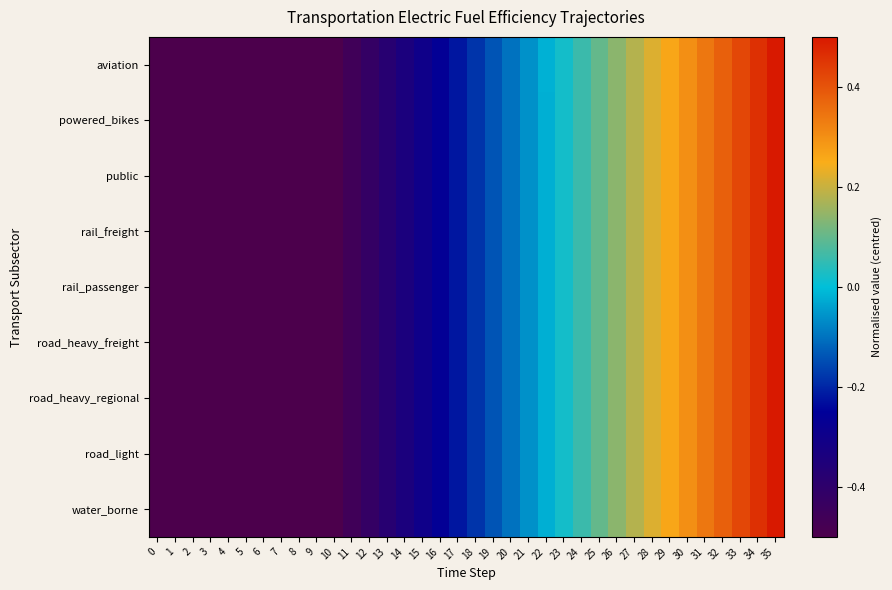

How many series are shown in this chart?

9